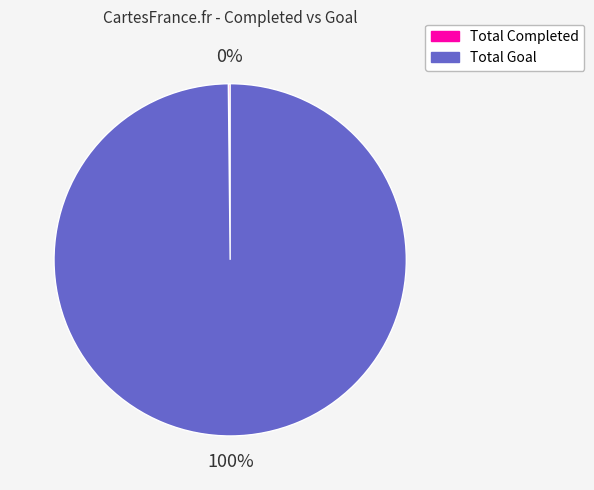

Does any single category account for the majority?

Yes